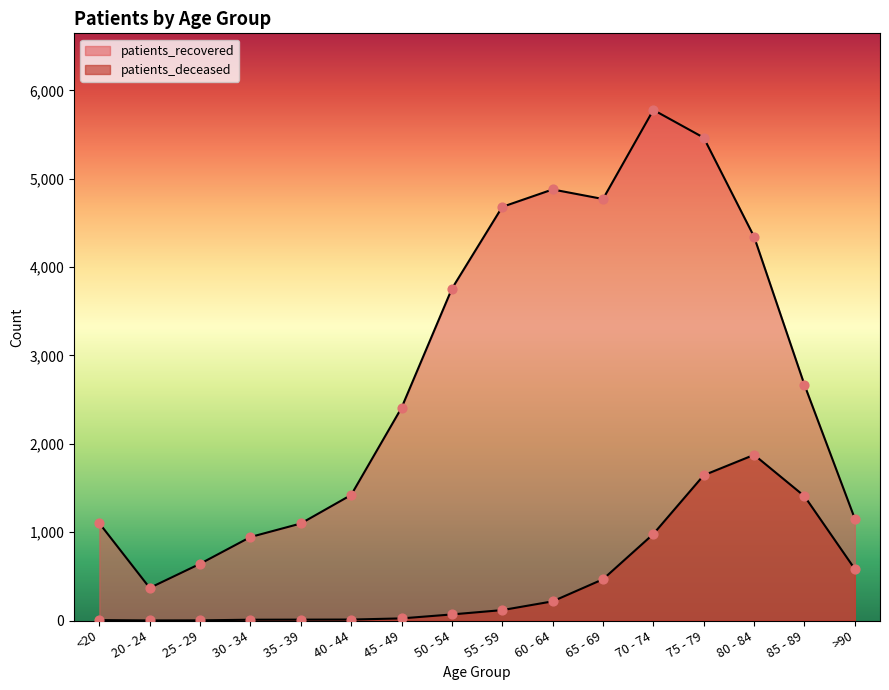

At which category is the sum across all series the highest?

75 - 79